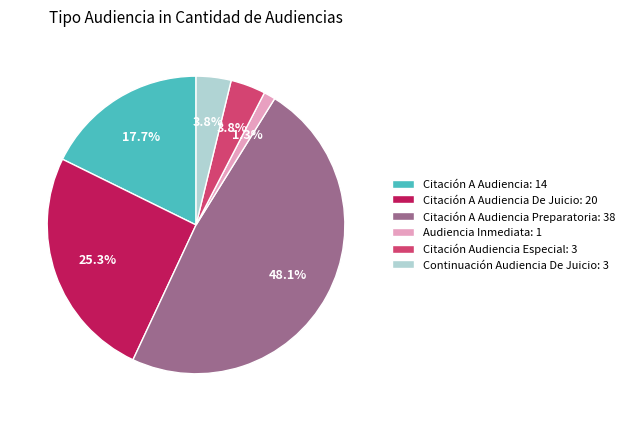

Which slice is the largest?

Citación A Audiencia Preparatoria: 38